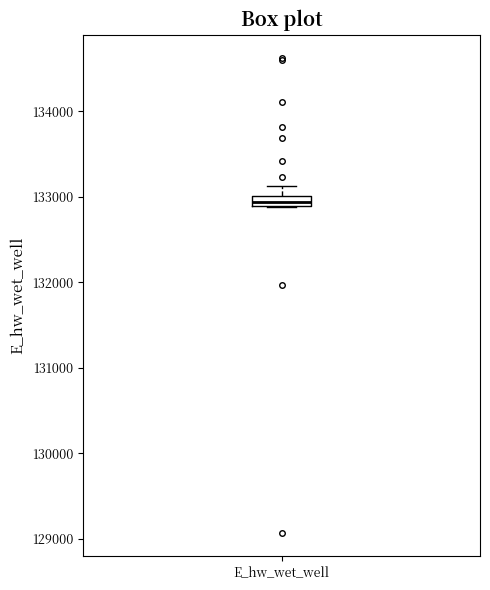

Where is the lower edge of the box for E_hw_wet_well on the y-axis? The values are not printed on the chart, so give them approximately, as read against the axis.

132900